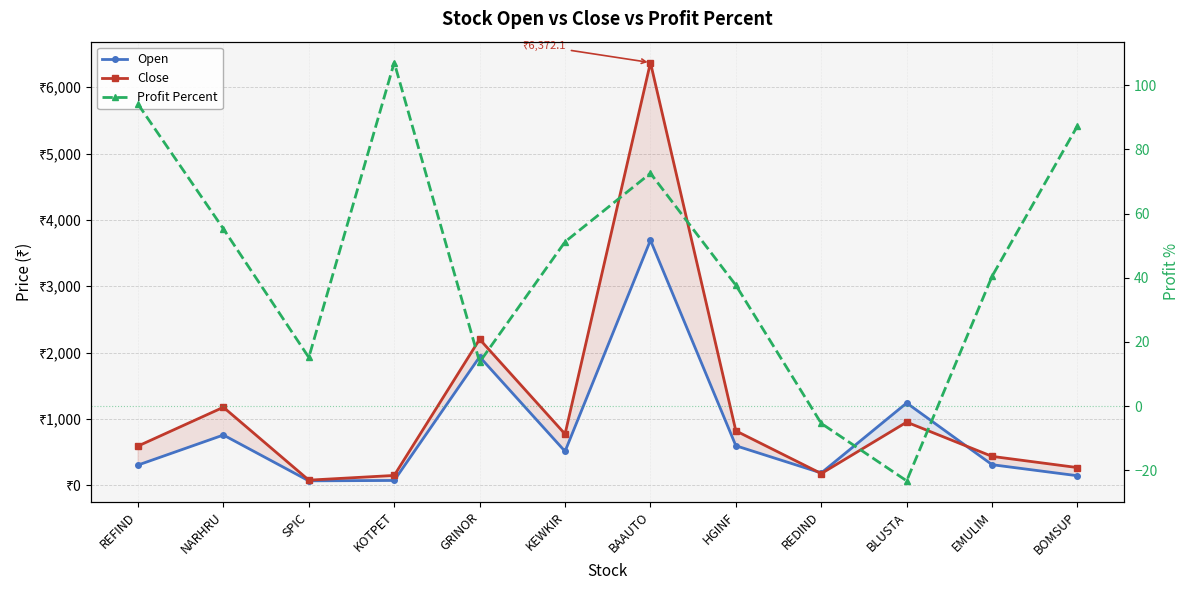

What are all the series names shown in the legend?

Open, Close, Profit Percent